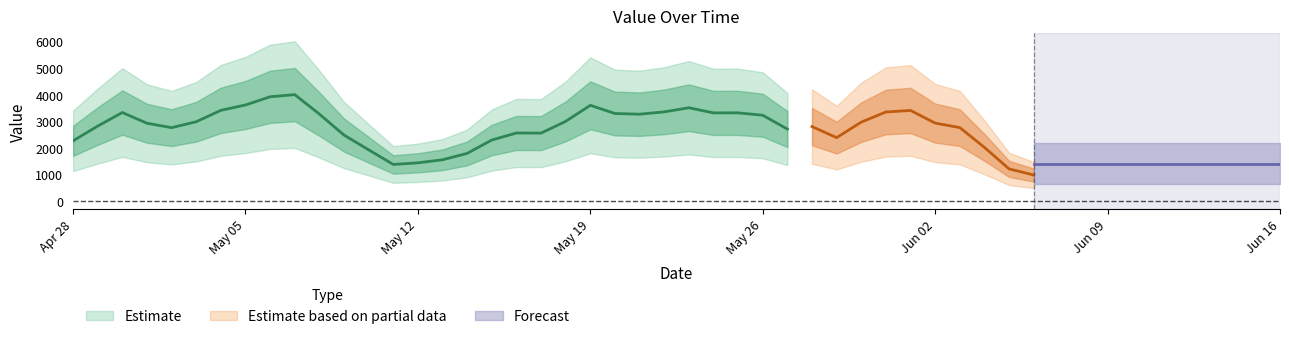

Which has a higher value, 2013-05-08 or 2013-05-19?

2013-05-08